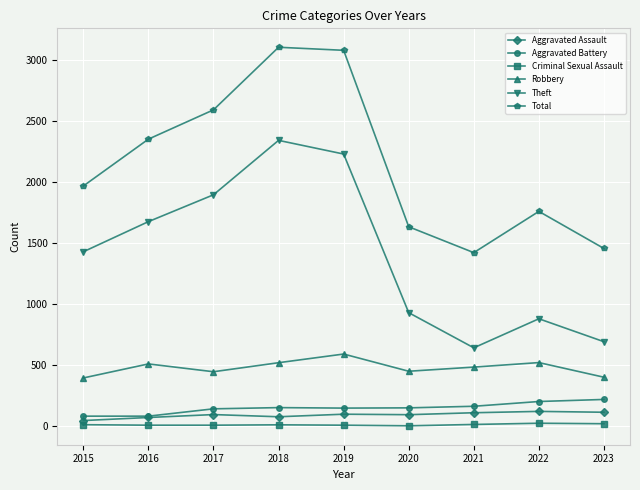

Is it true that Total equals 1012 at 2020?

False